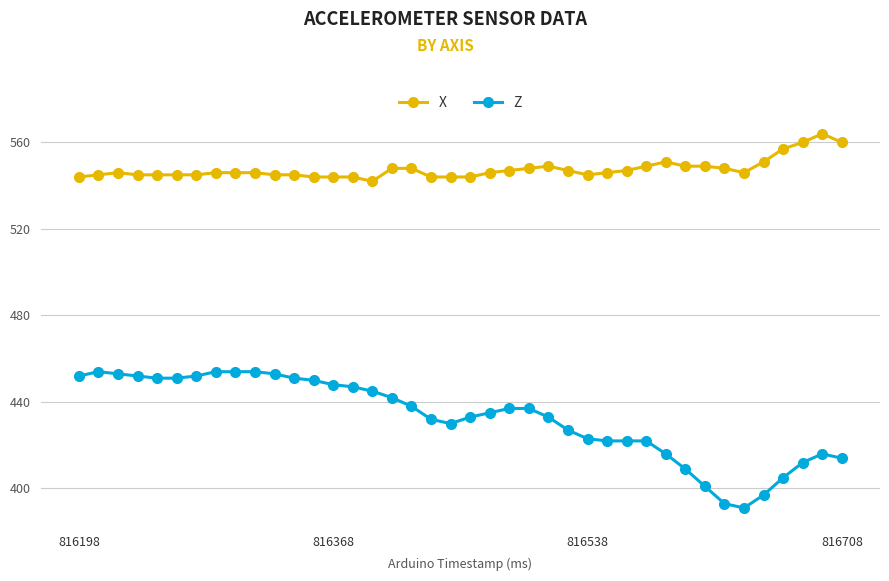

Reading right to left, what are all the values shown in this chart?

X: 560	564	560	557	551	546	548	549	549	551	549	547	546	545	547	549	548	547	546	544	544	544	548	548	542	544	544	544	545	545	546	546	546	545	545	545	545	546	545	544
Z: 414	416	412	405	397	391	393	401	409	416	422	422	422	423	427	433	437	437	435	433	430	432	438	442	445	447	448	450	451	453	454	454	454	452	451	451	452	453	454	452